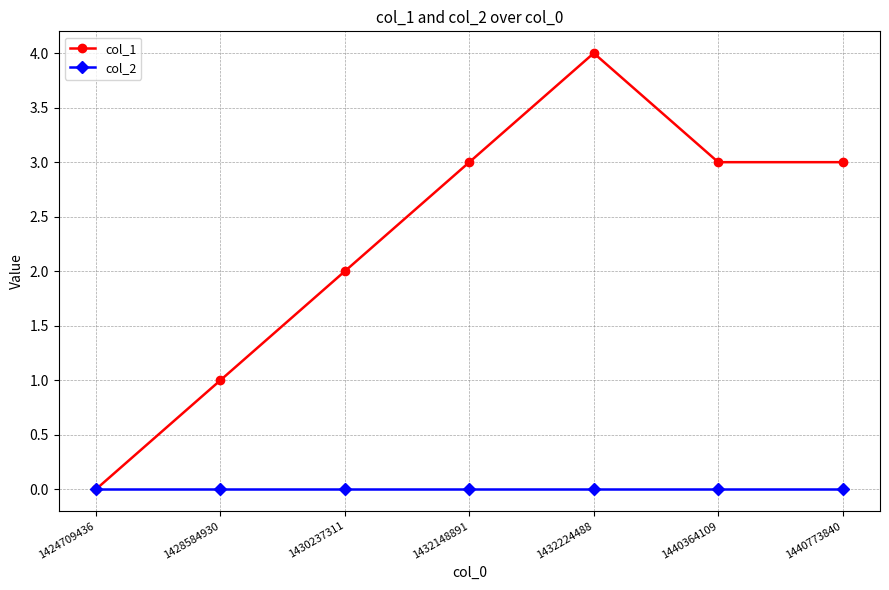

Reading right to left, extract all data points from this chart.

col_1: 3	3	4	3	2	1	0
col_2: 0	0	0	0	0	0	0